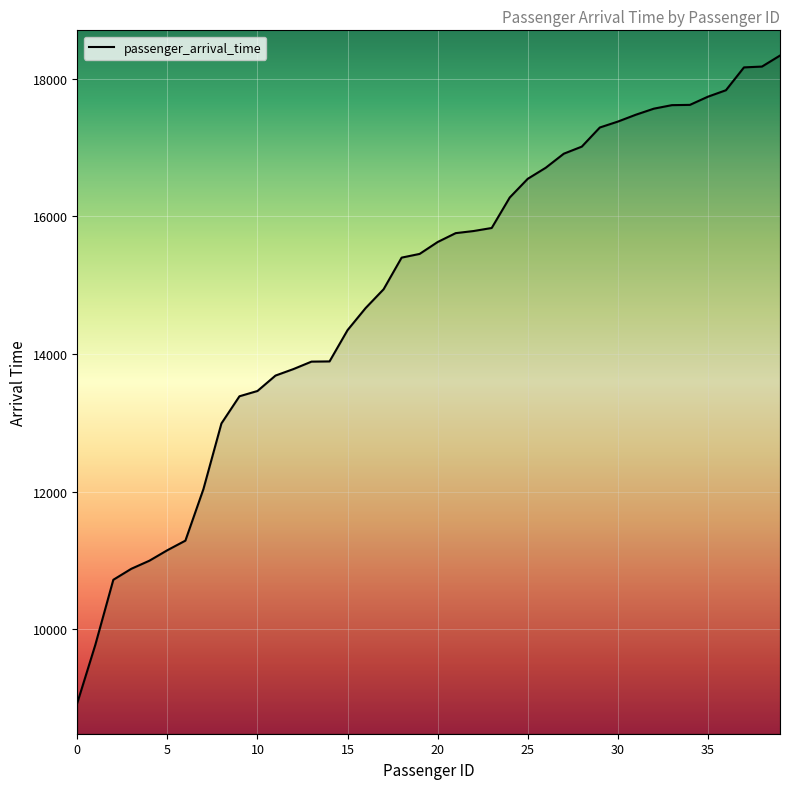

What is the difference between the maximum and minimum values?

9414